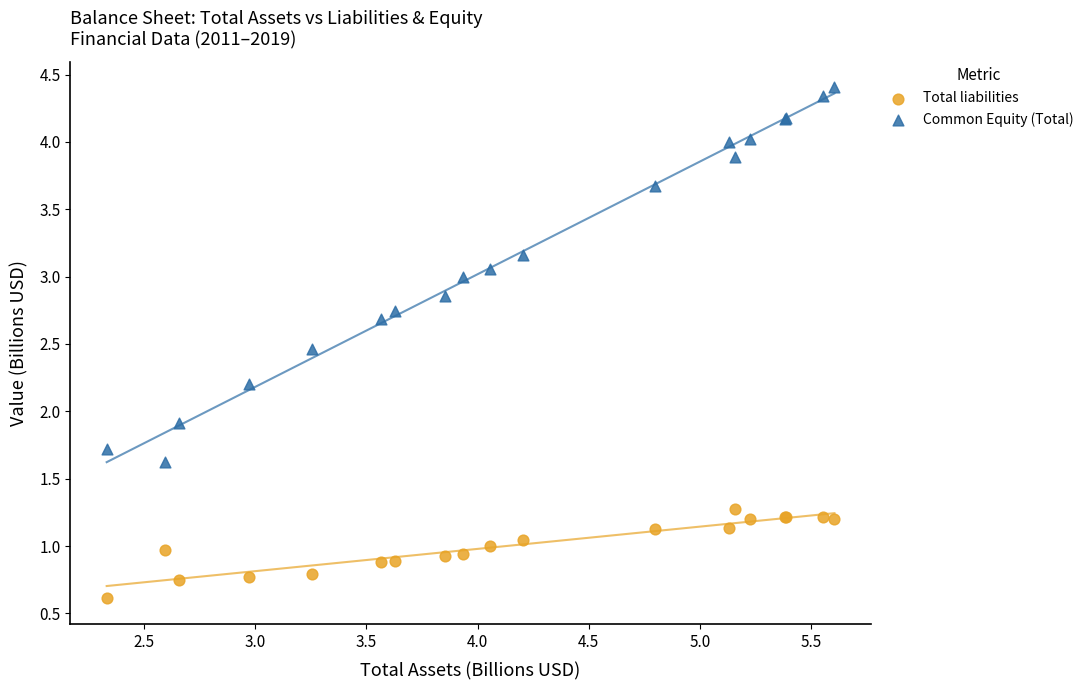

Which series contains the highest Y value?

Common Equity (Total)